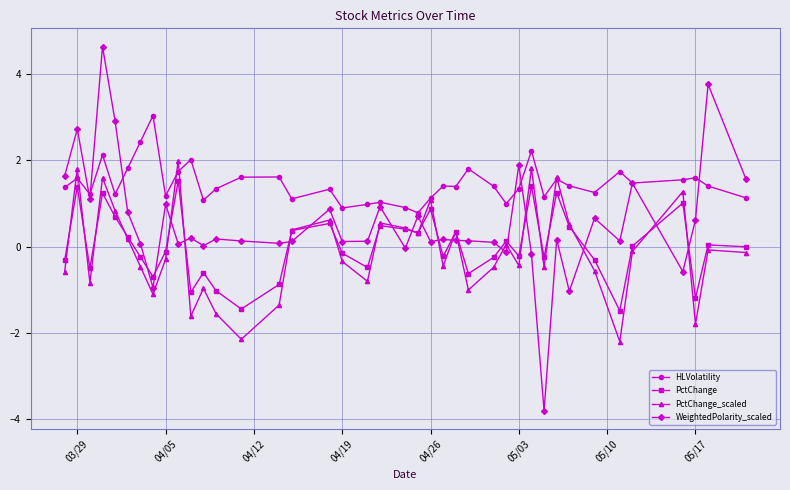

Which series has the largest total across all categories?

HLVolatility